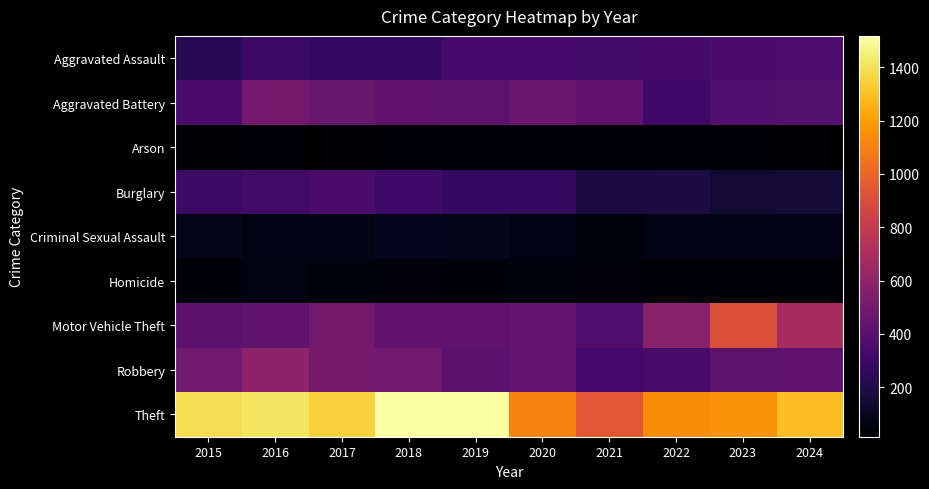

At which category is the sum across all series the highest?

2016